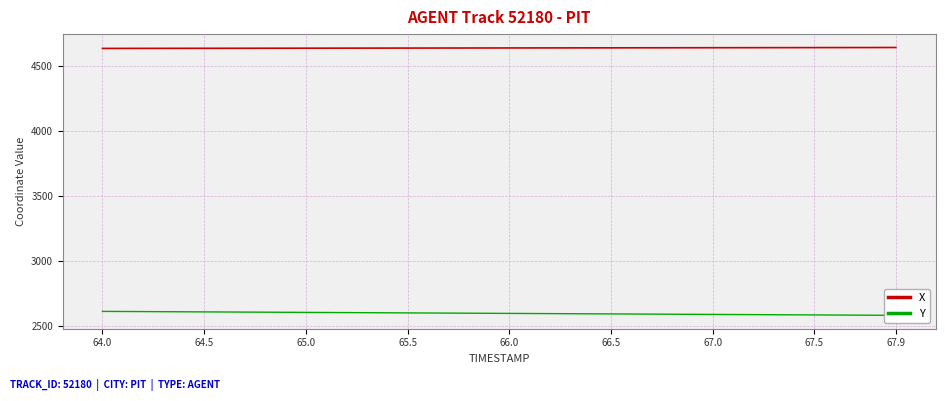

True or false: X has a value of 7429.6 at 65.0.

False